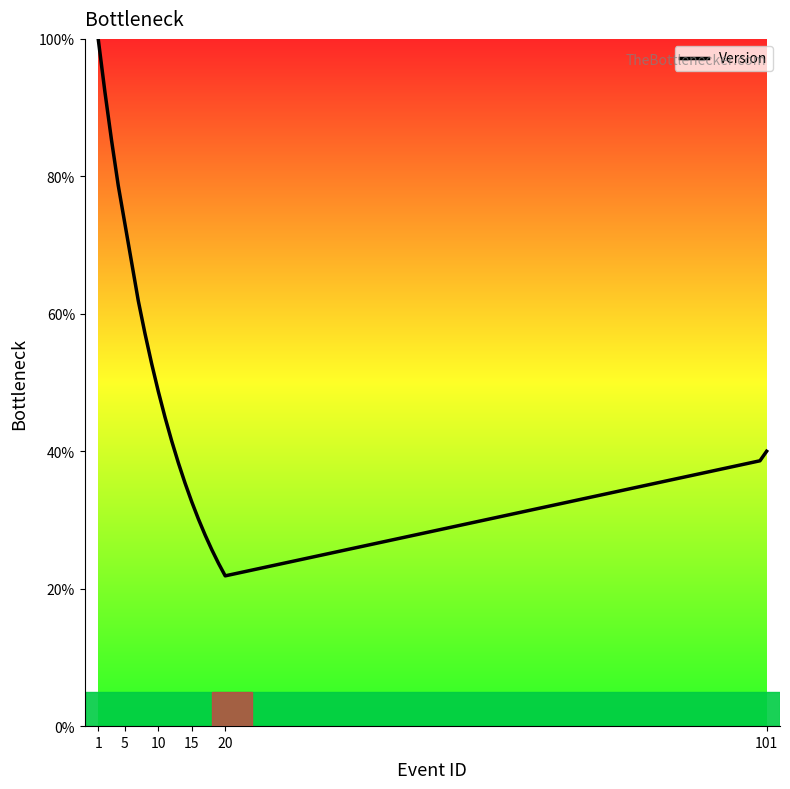

What is the maximum value shown in the chart?

100.0